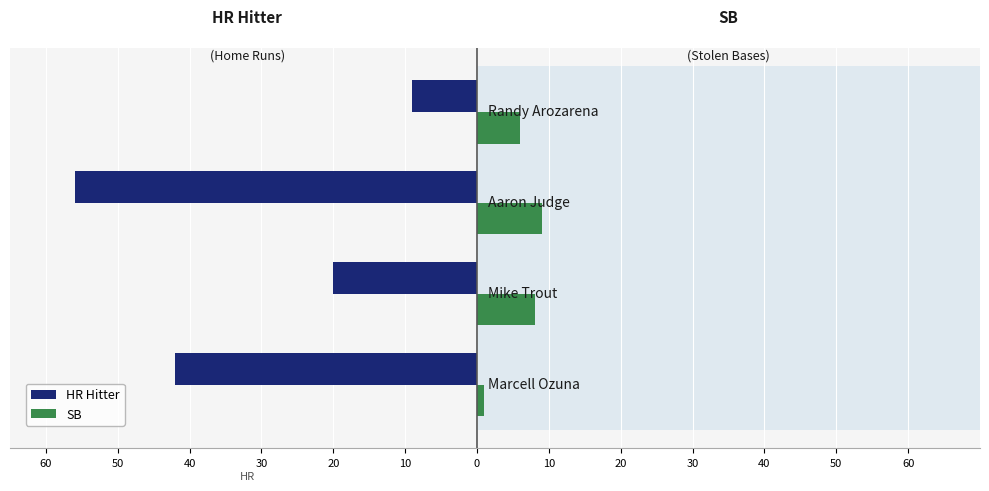

Between 50 and 30, which is larger?

30